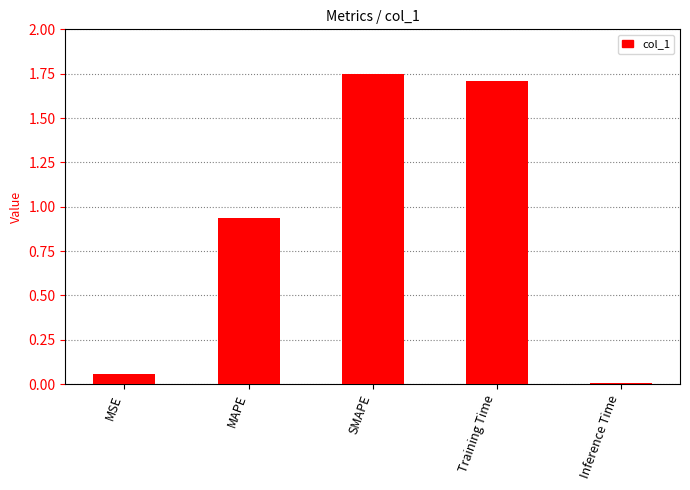

How many categories are shown in the chart?

5